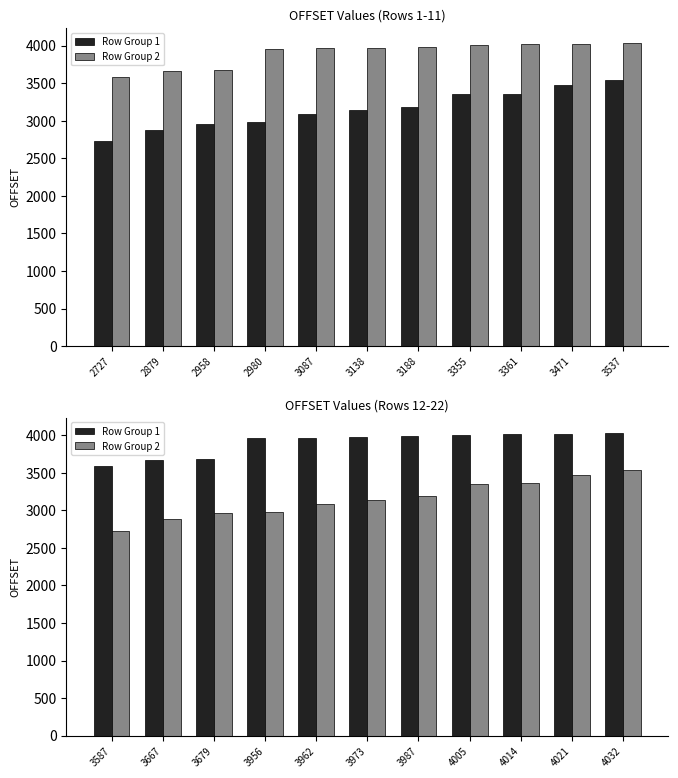

Reading right to left, transcribe all the data shown in this chart.

Row Group 1: 4032	4021	4014	4005	3987	3973	3962	3956	3679	3667	3587
Row Group 2: 3537	3471	3361	3355	3188	3138	3087	2980	2958	2879	2727